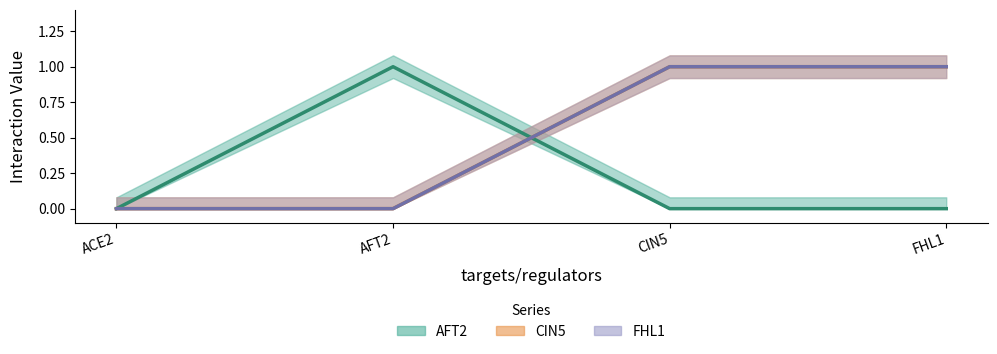

At how many categories does at least one series exceed 0?

3